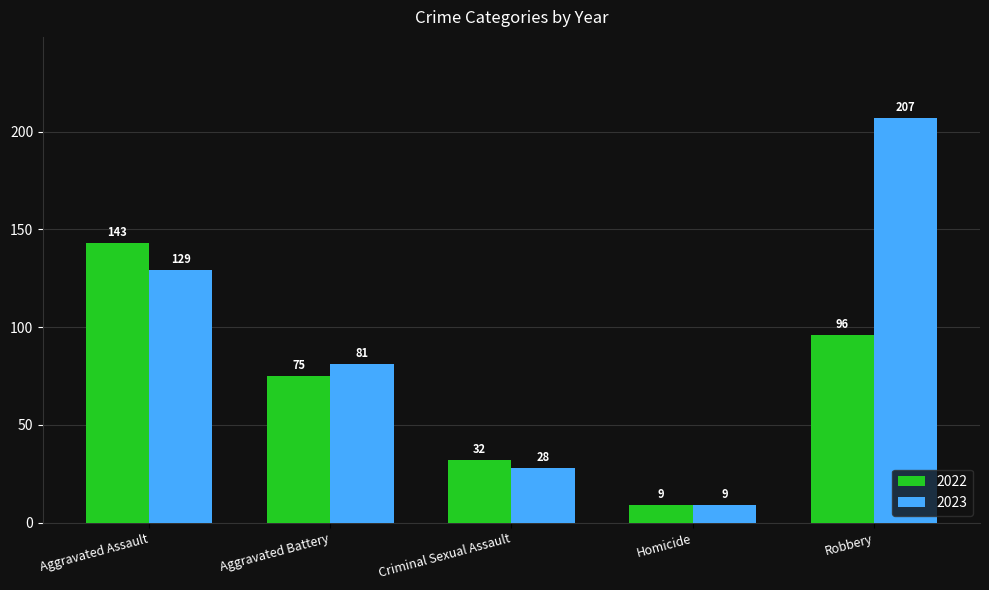

Count the number of data series in this chart.

2